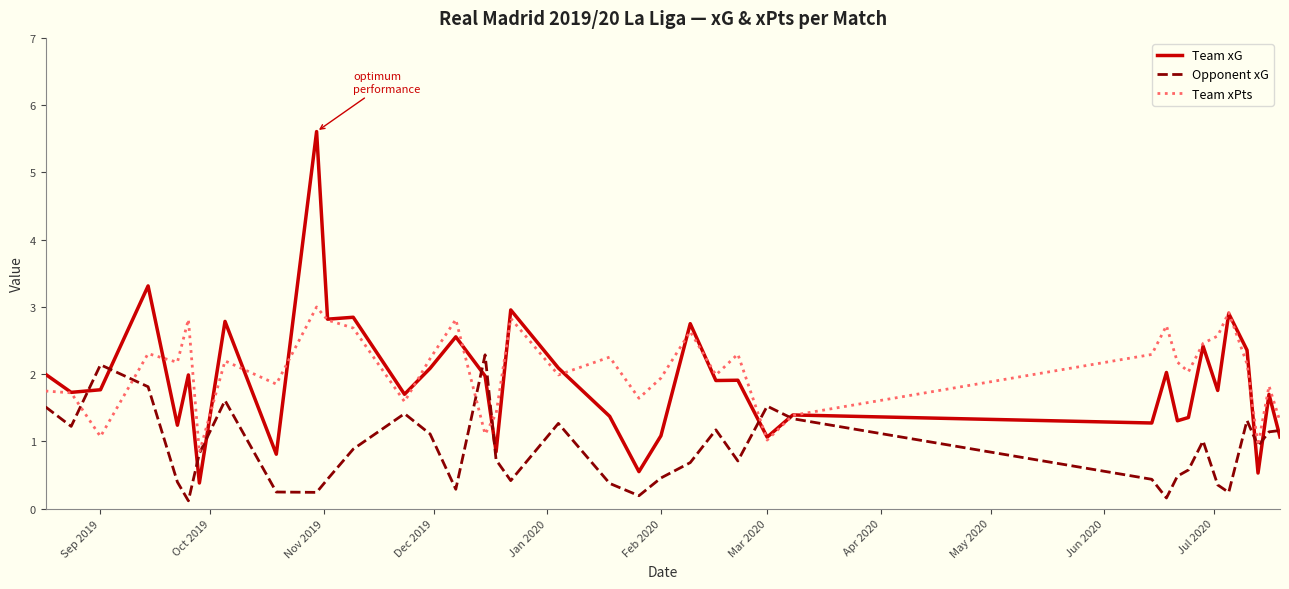

List the series in order of their peak value, lowest first.

Opponent xG, Team xPts, Team xG